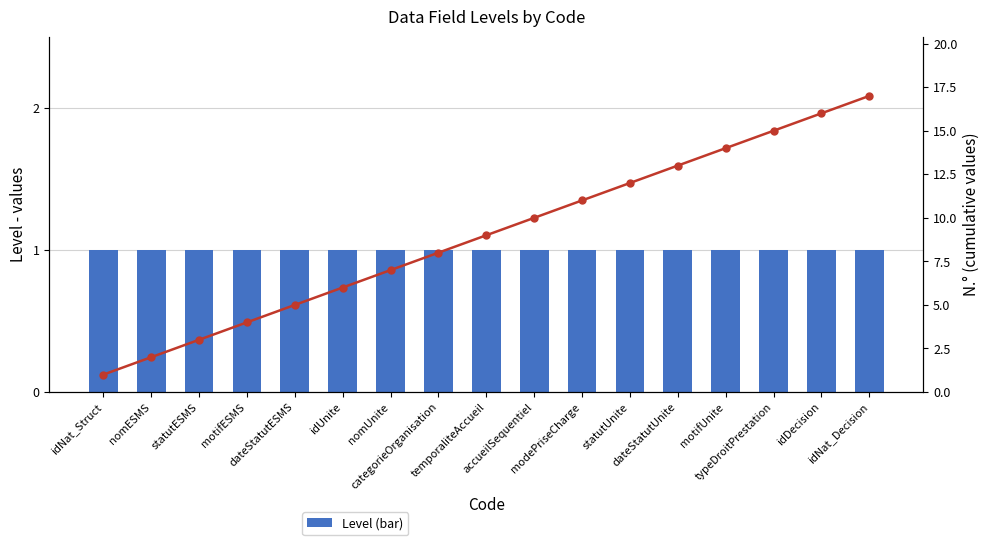

True or false: Level (bar) has a value of 1 at categorieOrganisation.

True